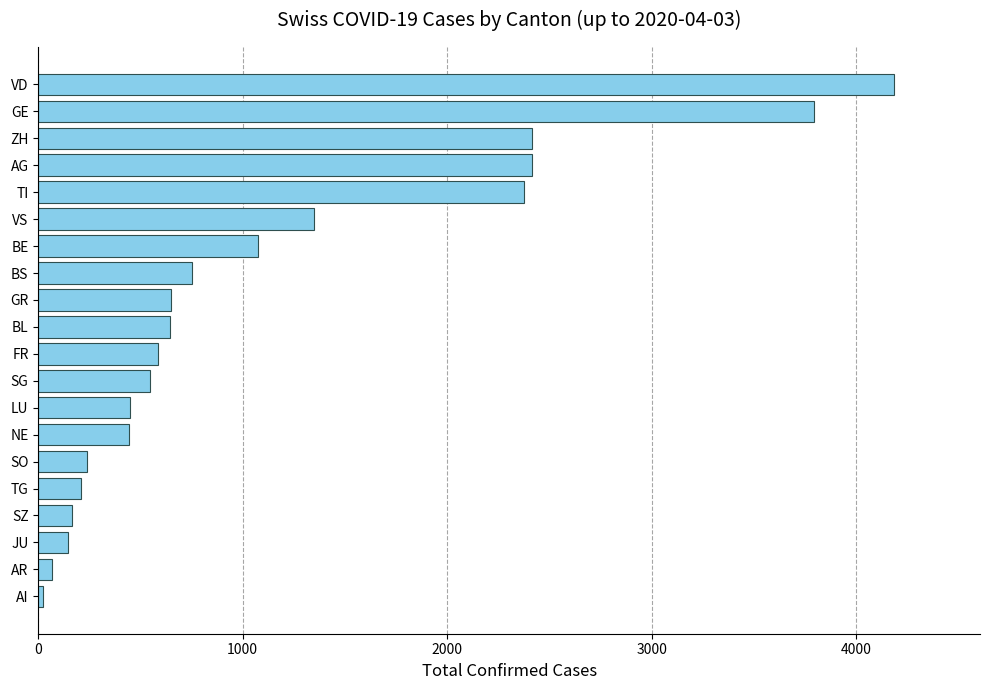

What is the maximum value shown in the chart?

4187